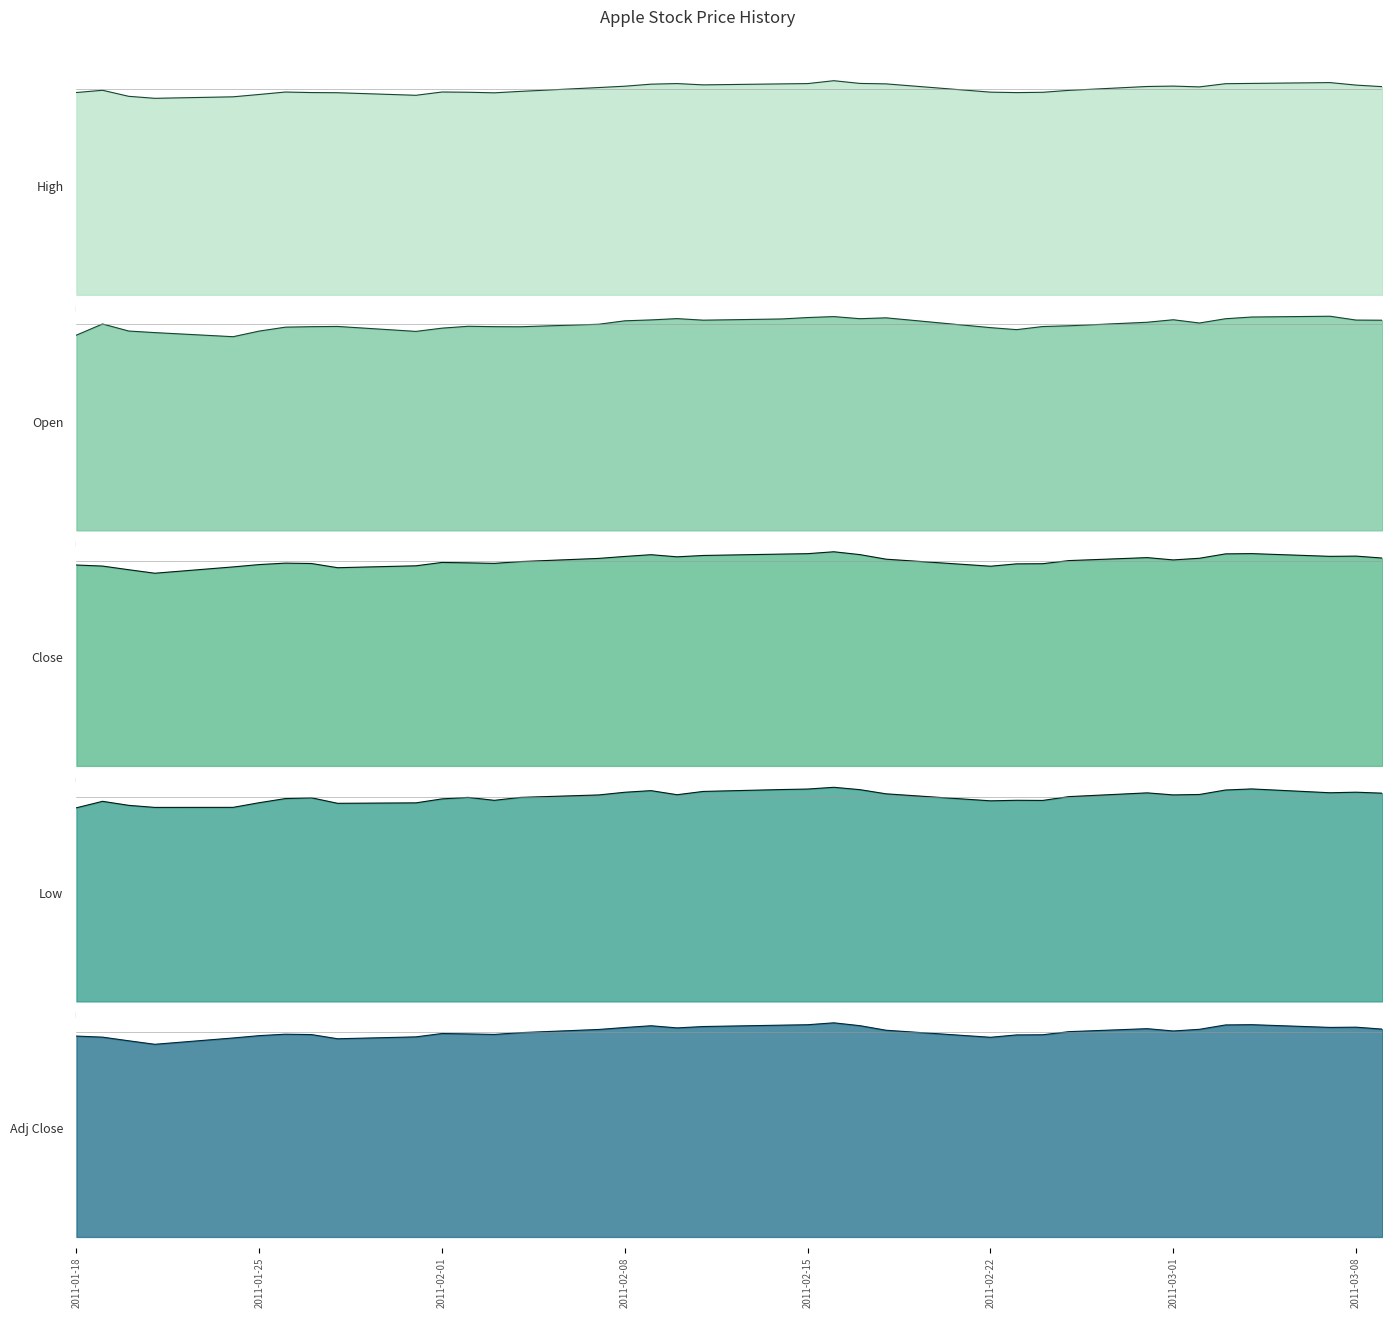

What is the smallest value displayed?

43.2